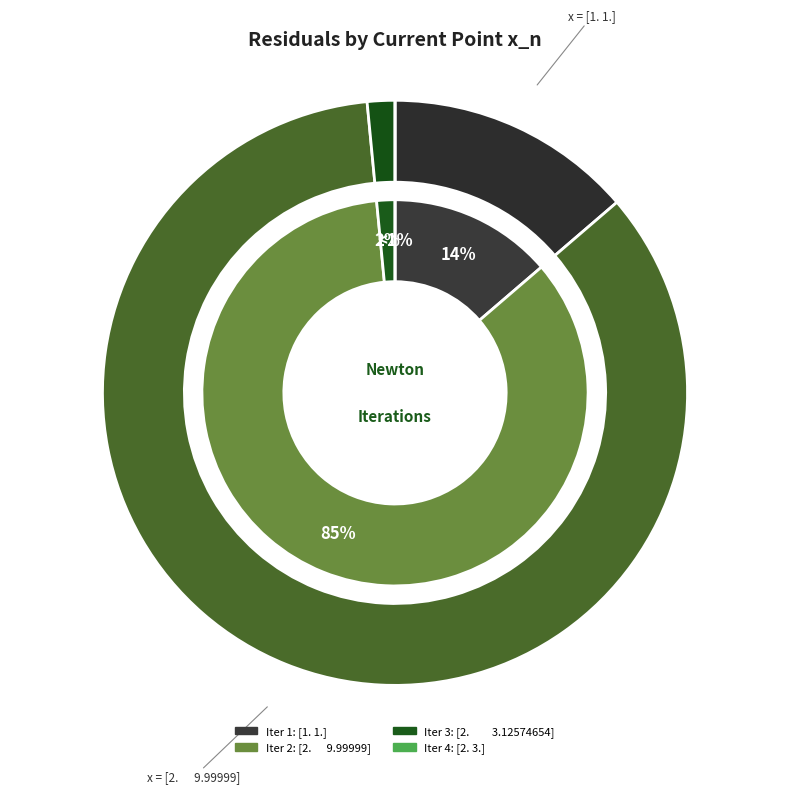

Does any single category account for the majority?

Yes